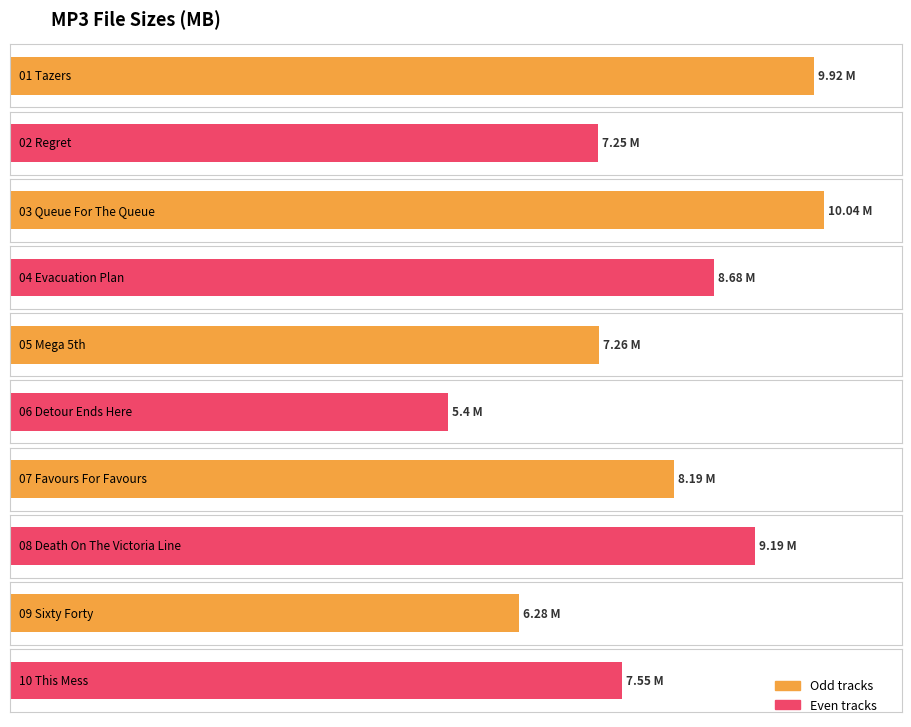

Reading right to left, what are all the values shown in this chart?

10 This Mess.mp3=7.5	09 Sixty Forty.mp3=6.3	08 Death On The Victoria Line.mp3=9.2	07 Favours For Favours.mp3=8.2	06 Detour Ends Here.mp3=5.4	05 Mega 5th.mp3=7.3	04 Evacuation Plan.mp3=8.7	03 Queue For The Queue.mp3=10.0	02 Regret.mp3=7.2	01 Tazers.mp3=9.9